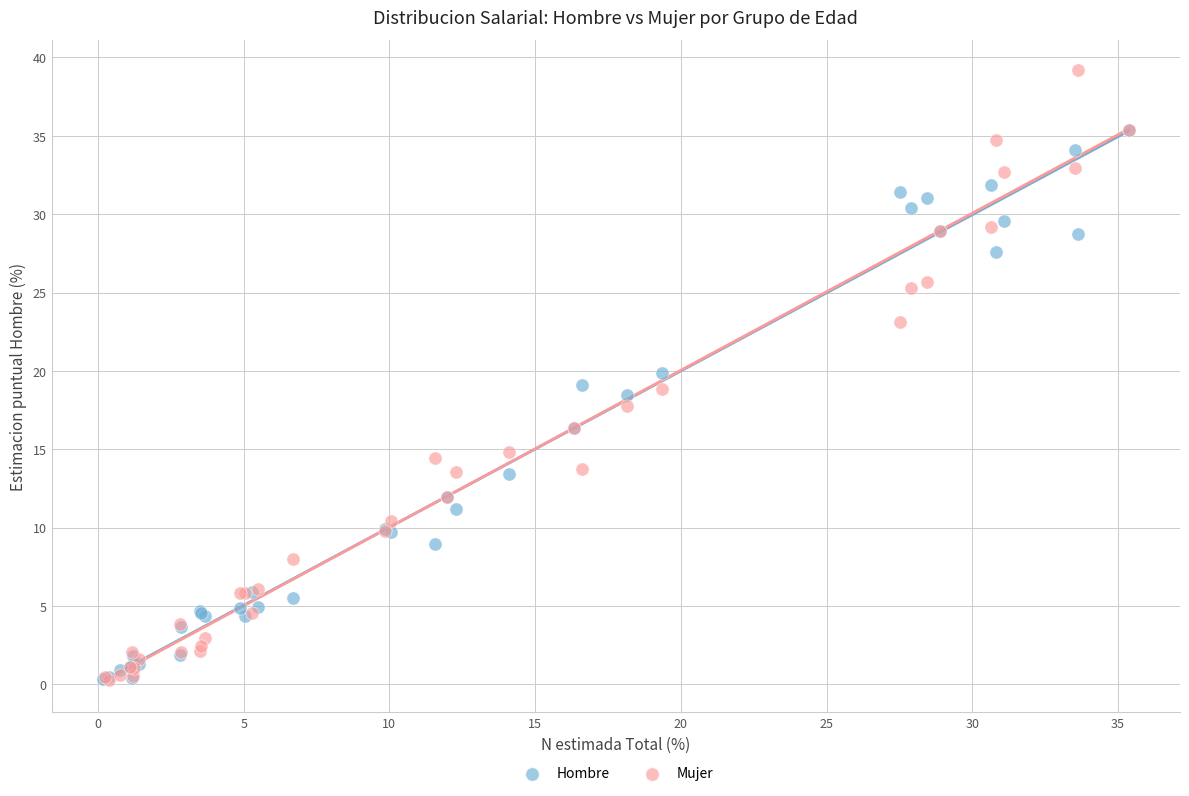

Which series has the widest spread of Y values?

Mujer